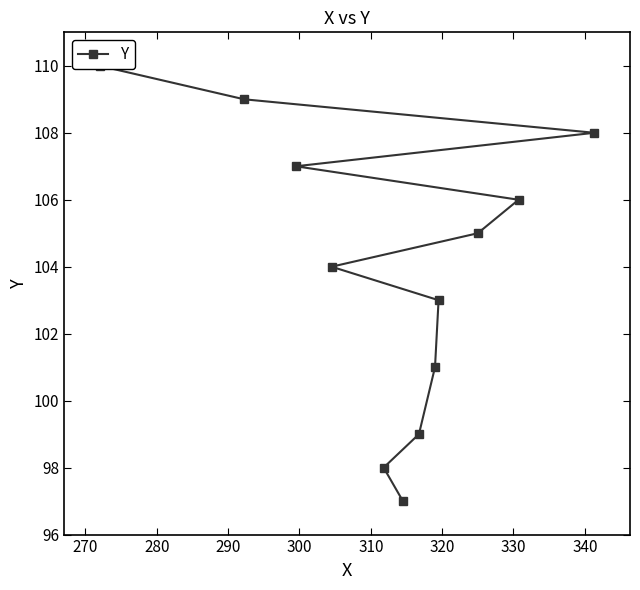

Is it true that the value at 330 is 190?

False